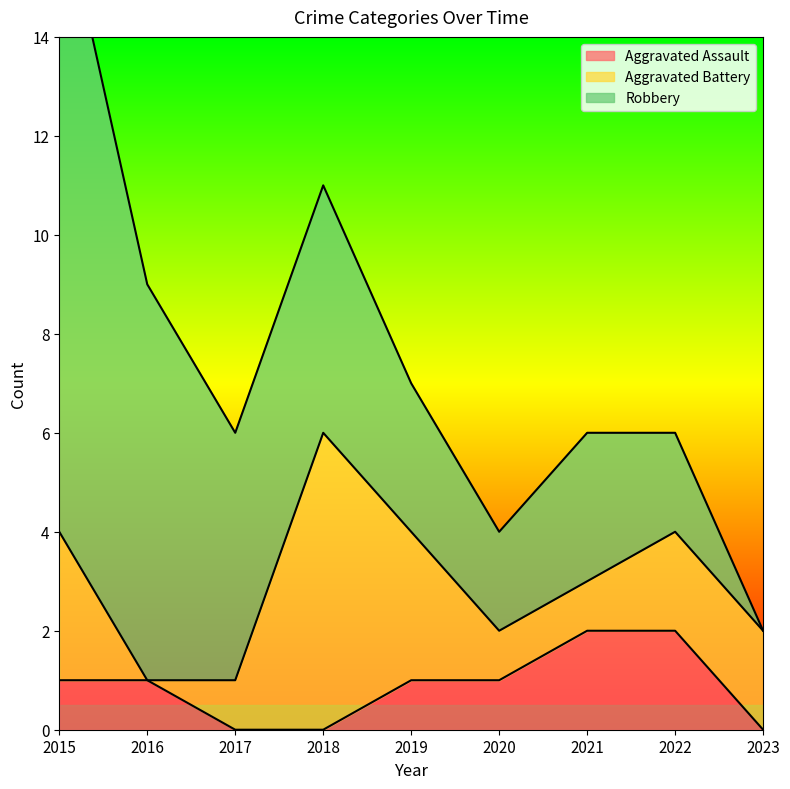

Is the value of Robbery at 2022 greater than the value of Aggravated Assault at 2019?

Yes